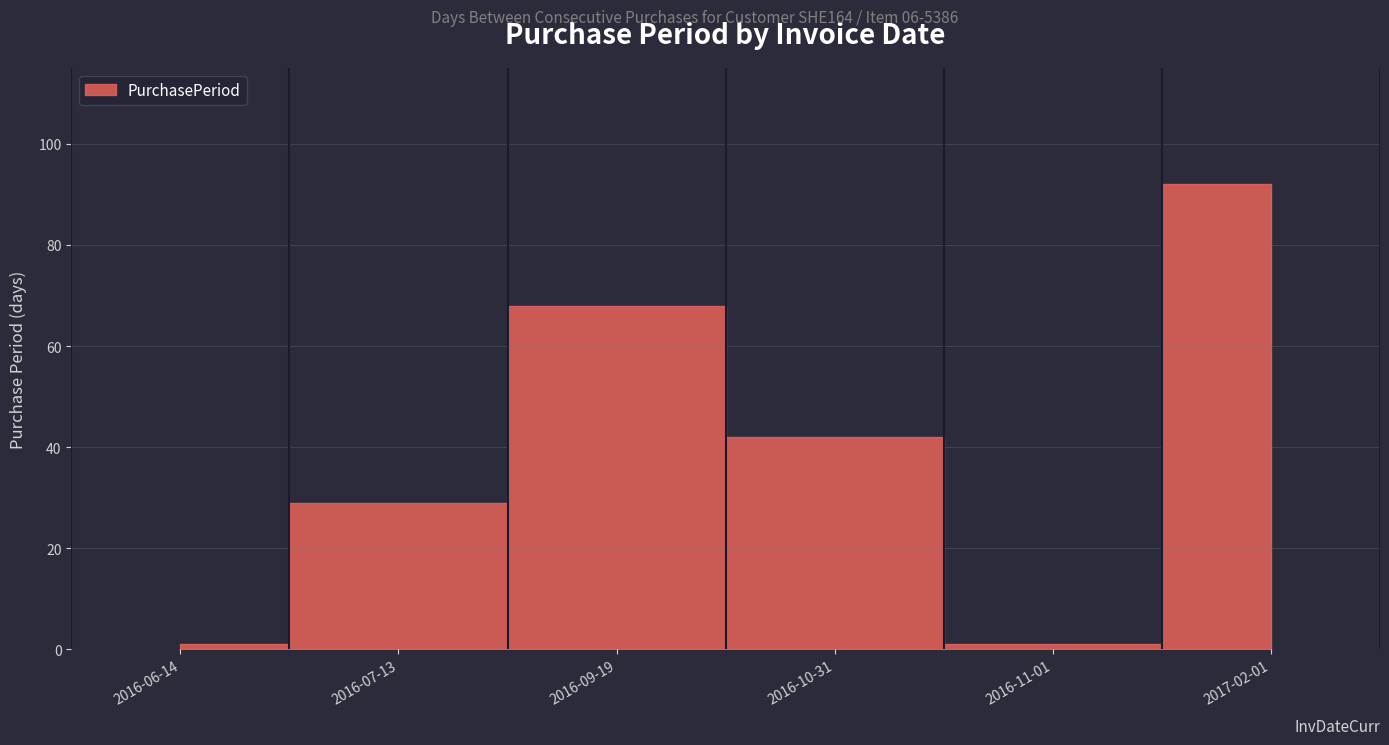

Count the number of categories in the chart.

6